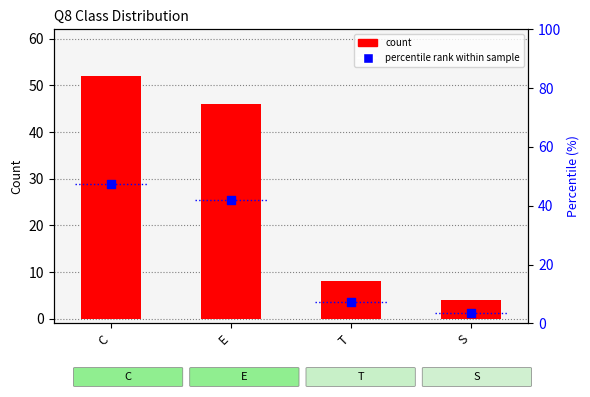

Which series has the largest Y range (max minus min)?

count per Q8 class